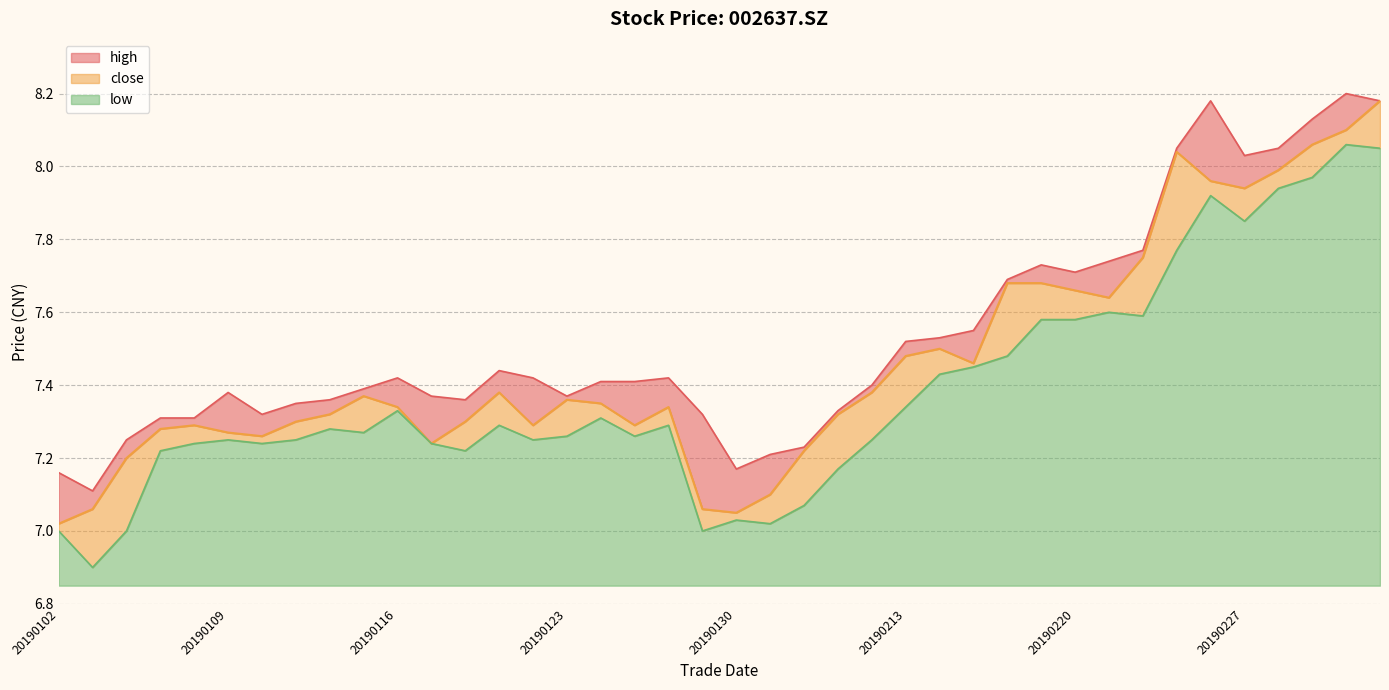

At which label does close reach its peak?

20190305